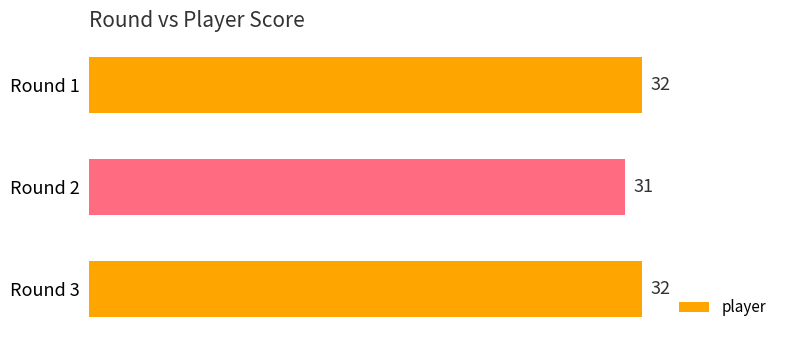

True or false: the data shows 15 at Round 3.

False